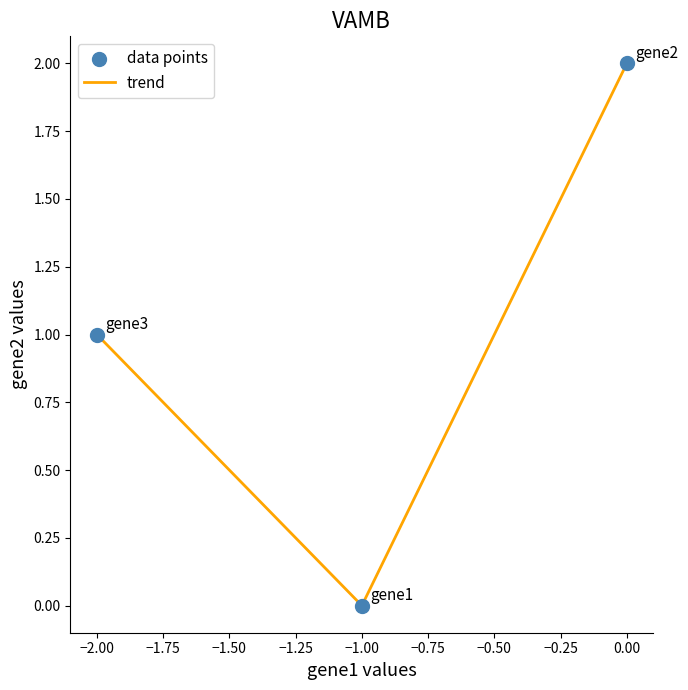

What is the average value?

1.0